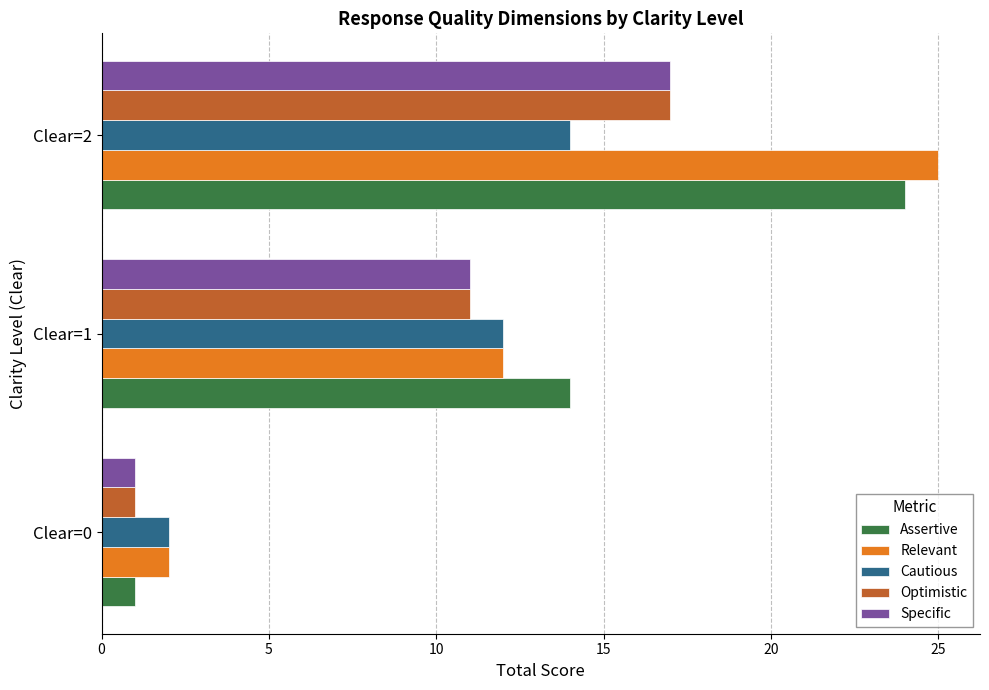

Which category has the lowest value in the Assertive series?

Clear=0